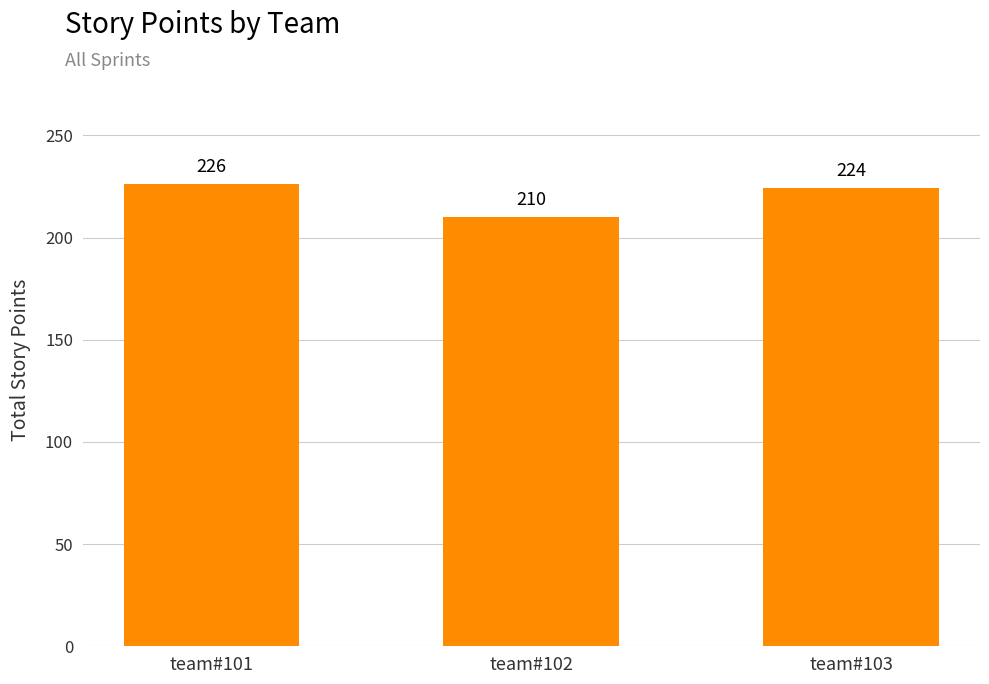

What is the value of the 2nd bar from the left?

210